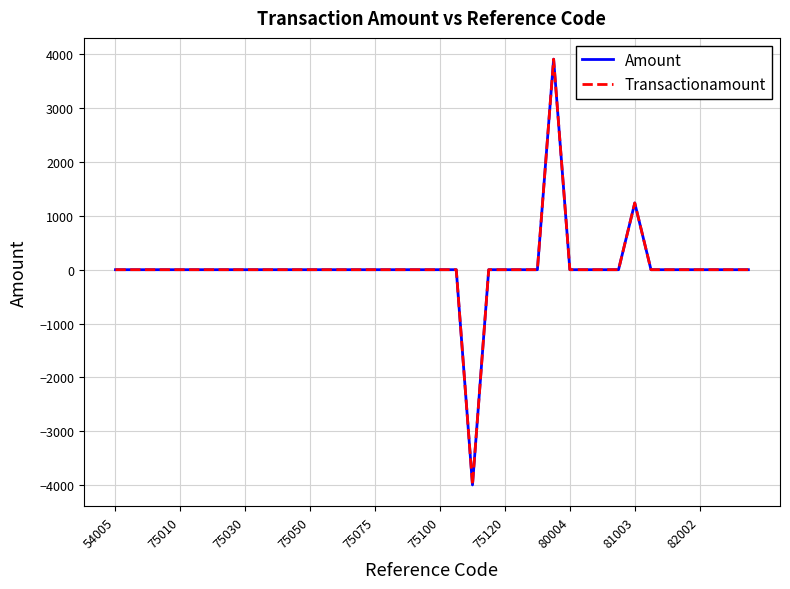

What are all the series names shown in the legend?

Amount, Transactionamount